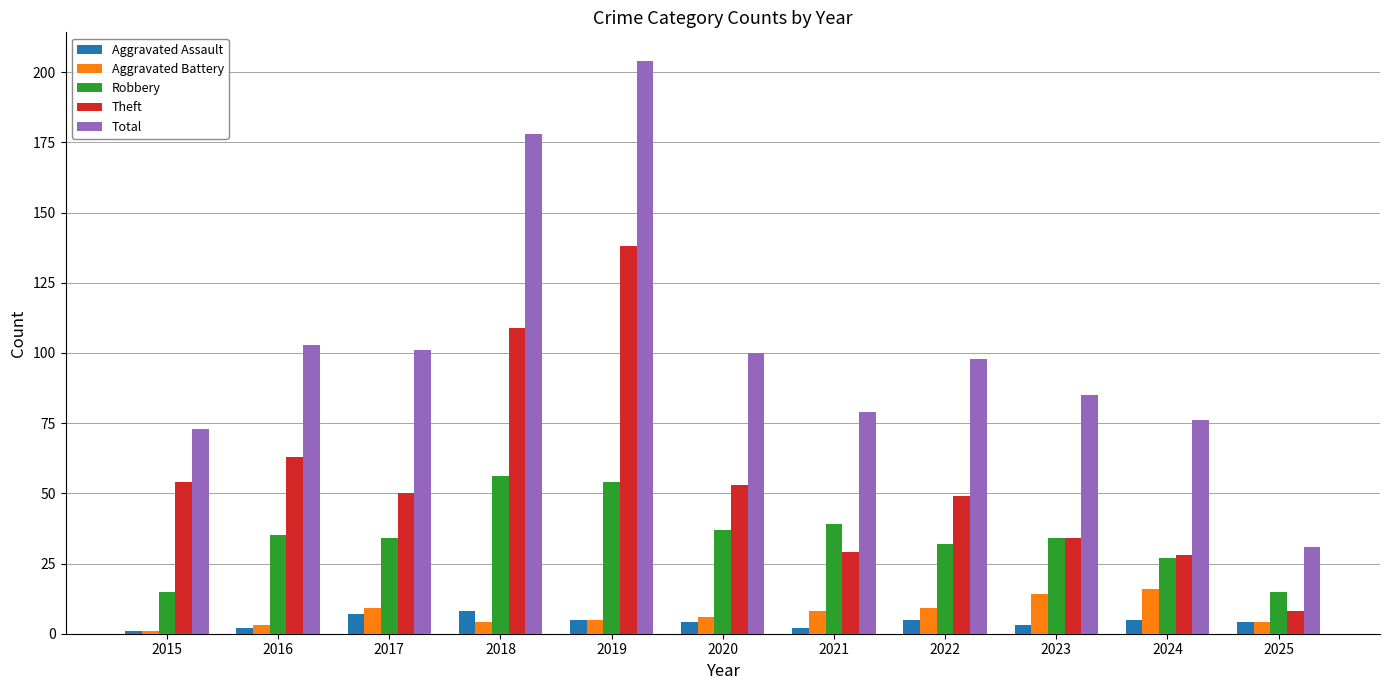

What is the total value across all series at 2019?

406